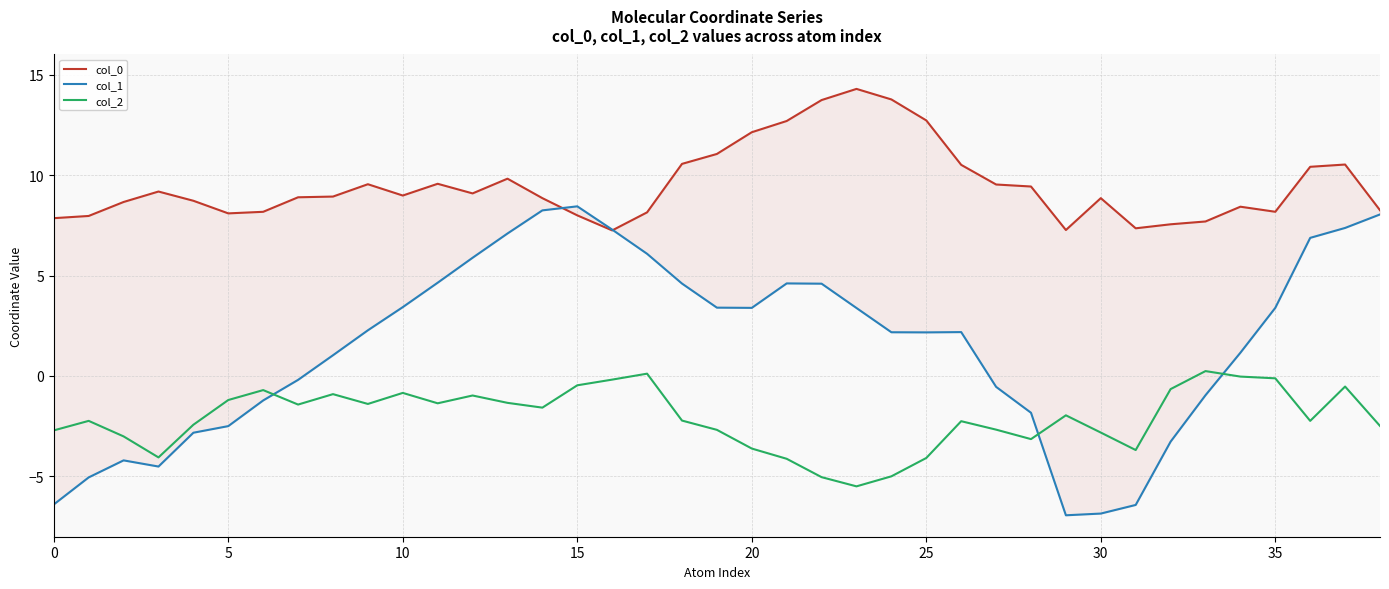

Is this an area chart (filled region under the line)?

No